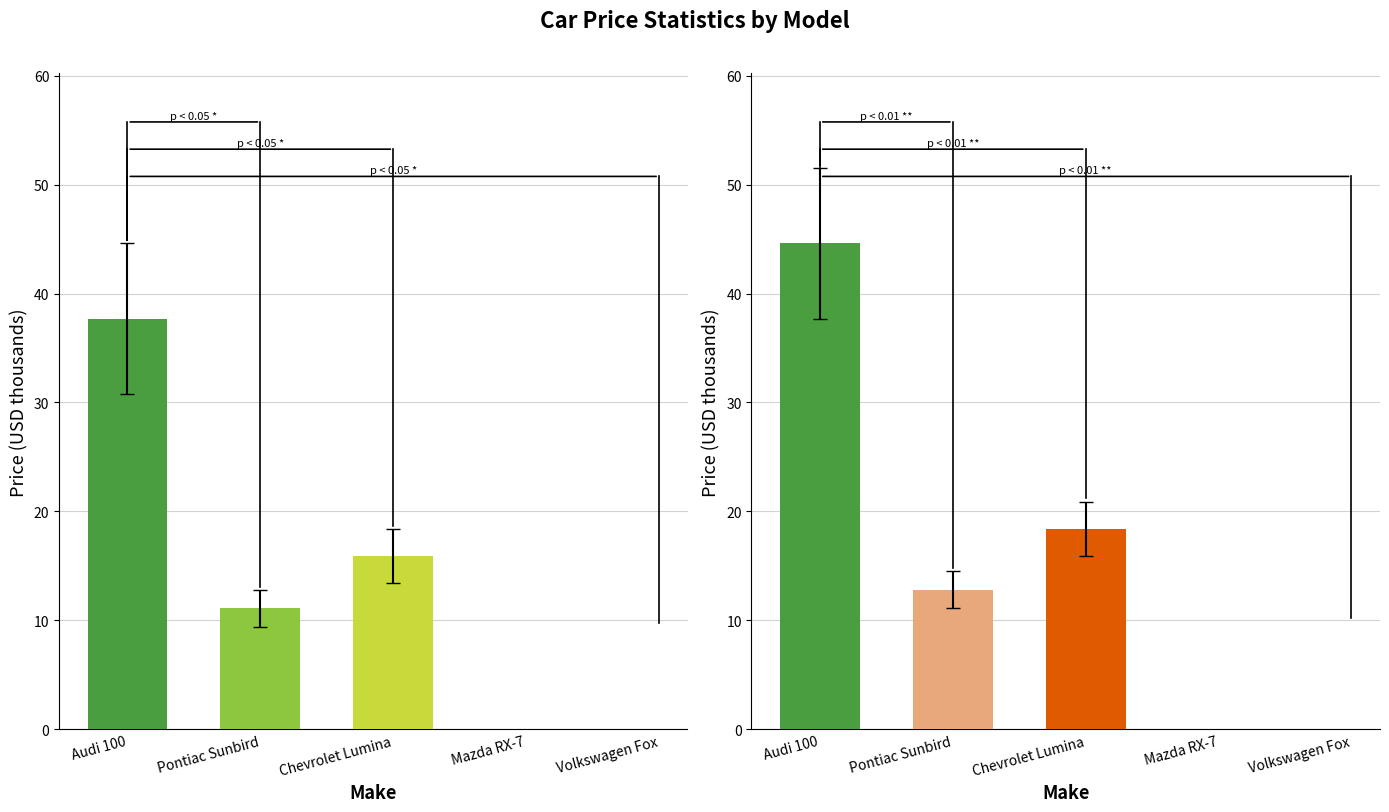

Rank the series by their average value, from highest to lowest.

Max.Price, Price, Min.Price